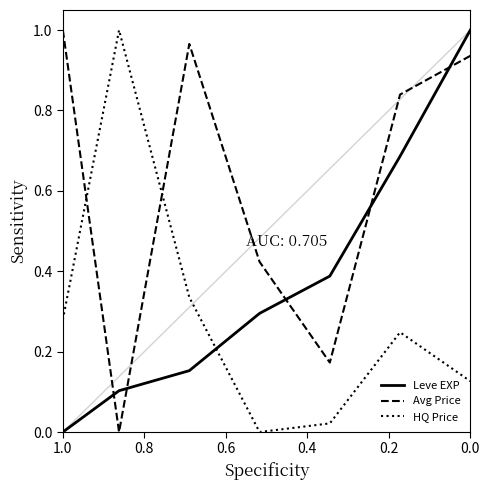

How many lines are shown in the chart?

3